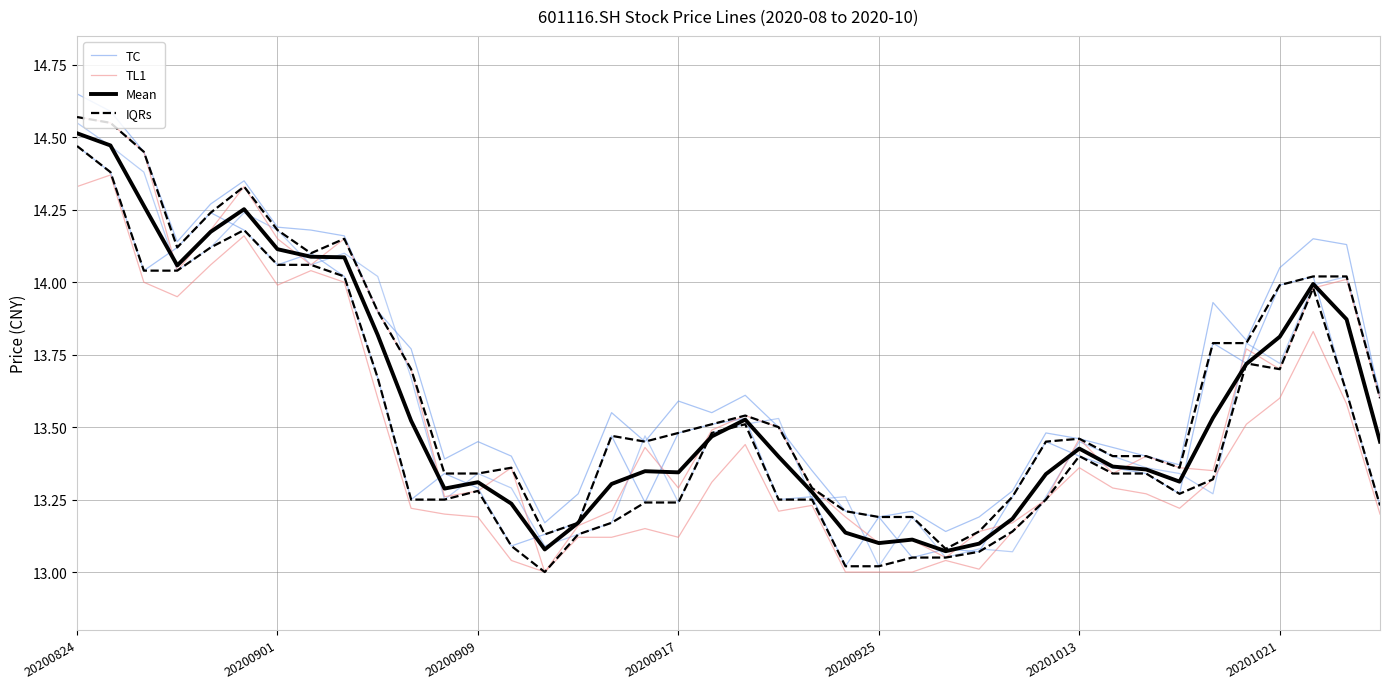

True or false: TL1 has a value of 13.5 at 20.

True